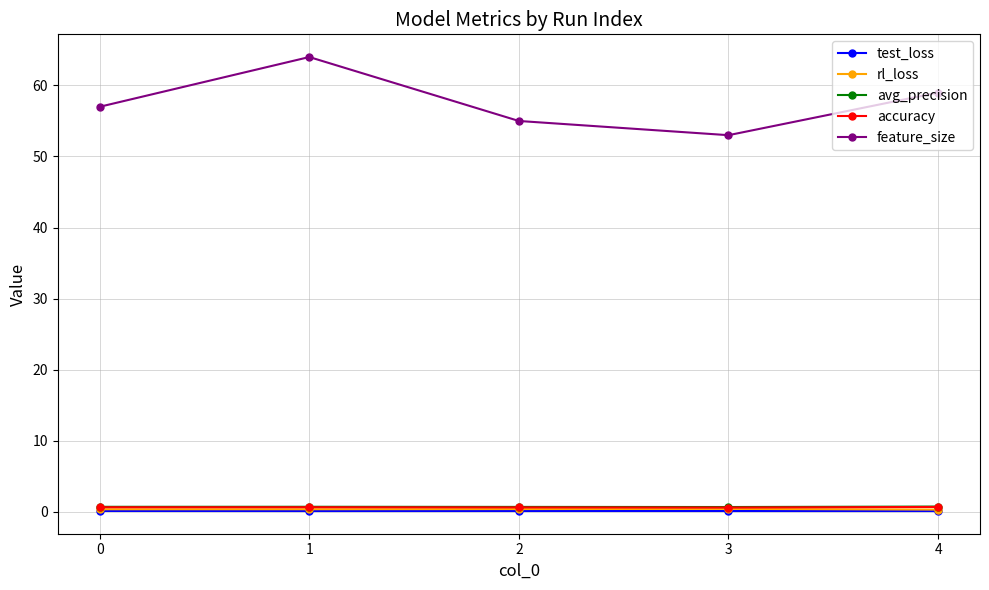

True or false: avg_precision and feature_size cross at least once.

False